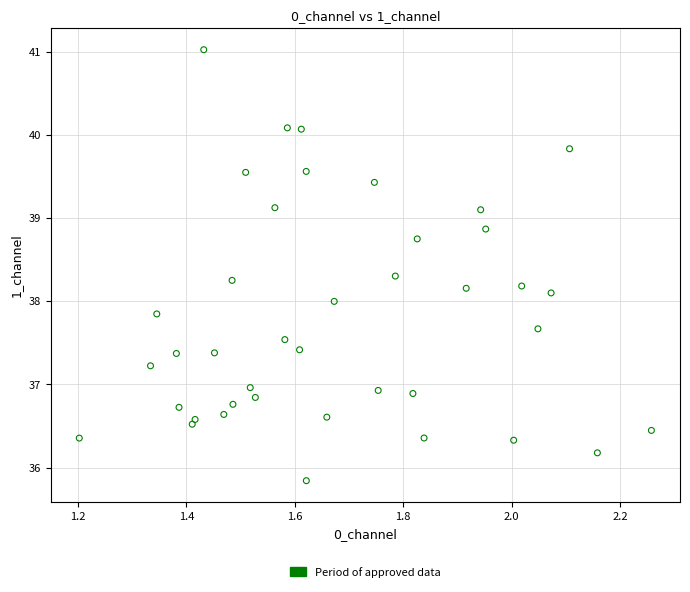

What is the range of X values (max minus min)?

1.1